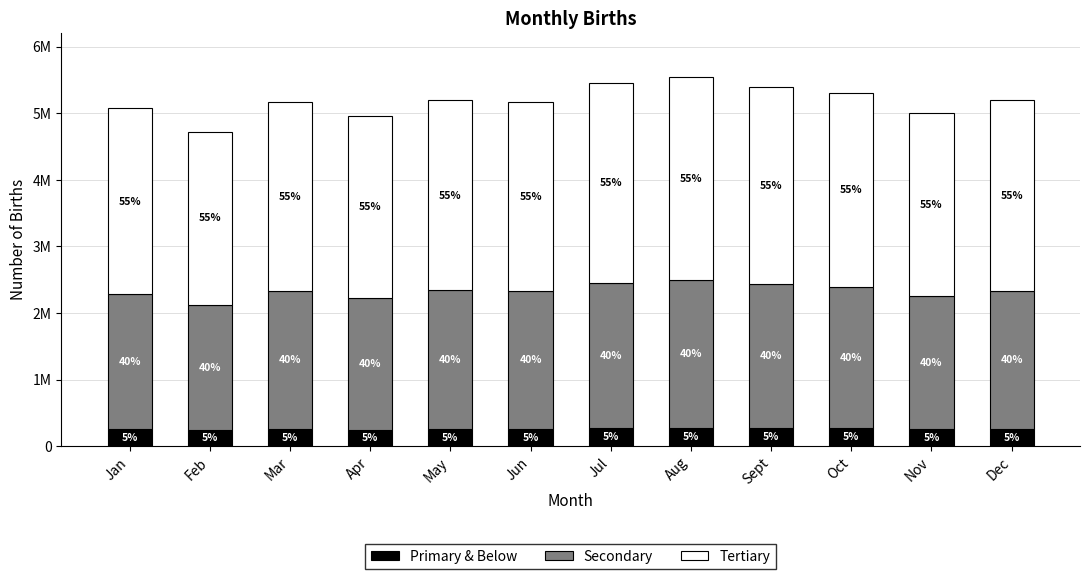

What are all the series names shown in the legend?

Primary & Below, Secondary, Tertiary